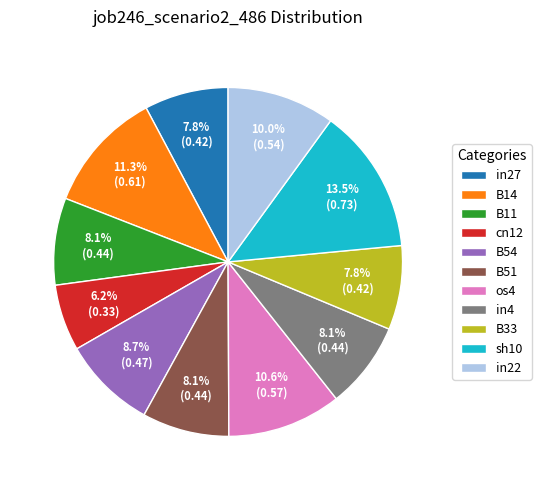

How many slices are in this pie chart?

11